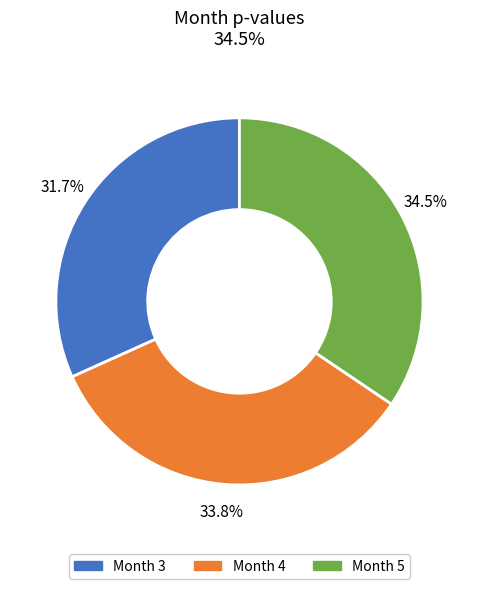

Is there a majority slice in this chart?

No